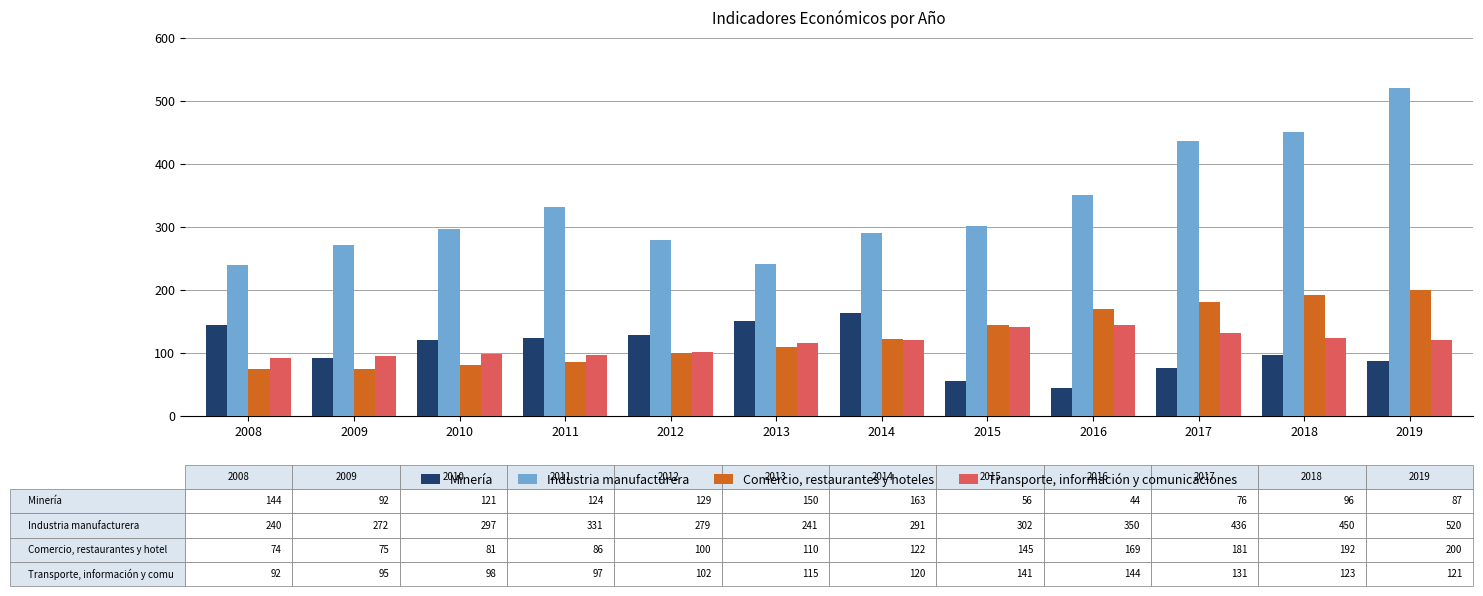

What is the value of the Comercio, restaurantes y hoteles bar at the 5th from the left?

100